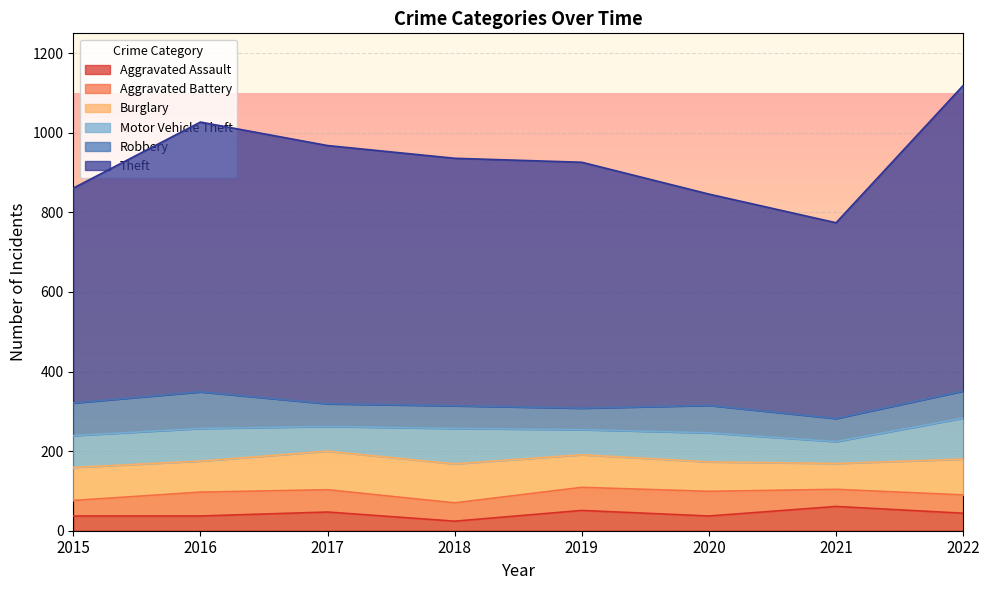

Is the value of Aggravated Battery at 2019 greater than the value of Robbery at 2021?

No